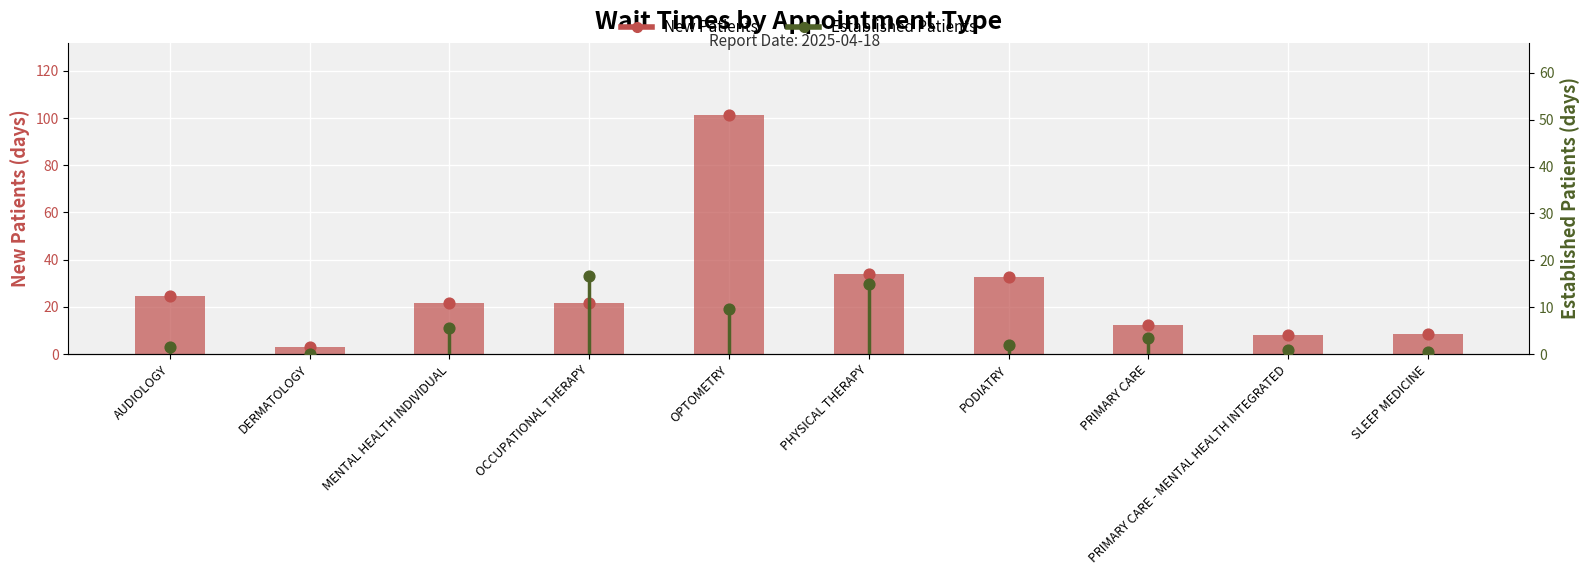

Which series has the largest total across all categories?

NewPatients